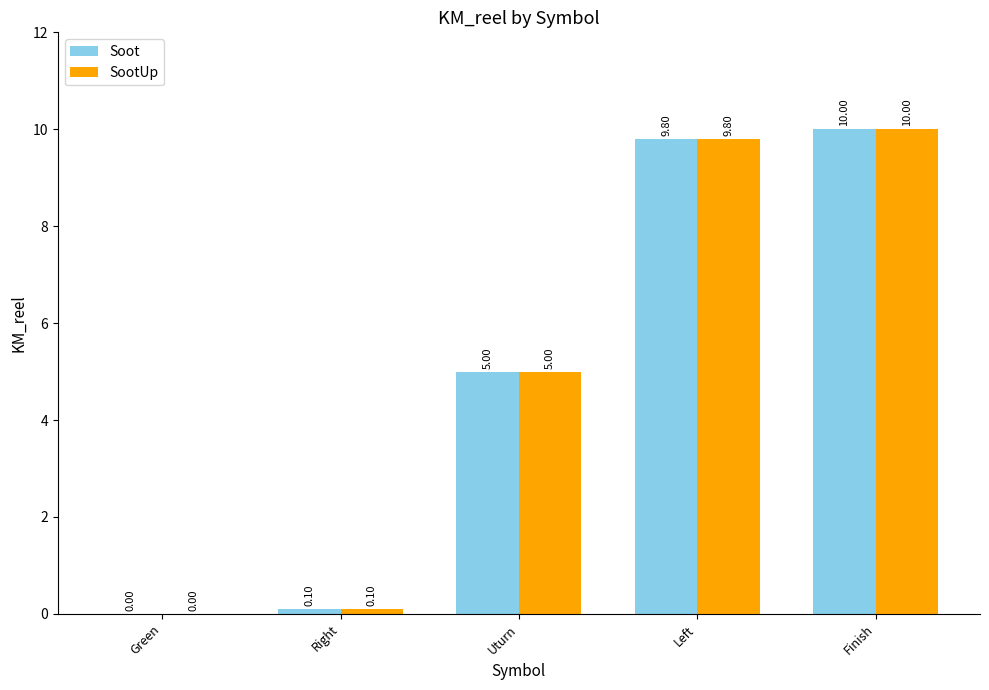

At which category is the sum across all series the highest?

Finish